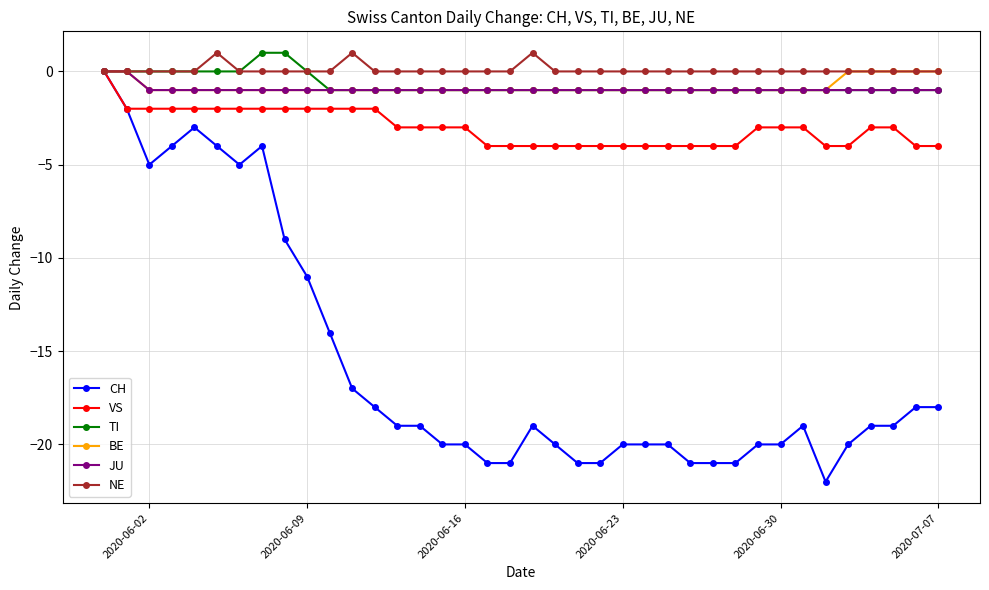

What is the value of the TI point at the 24th from the left?

-1